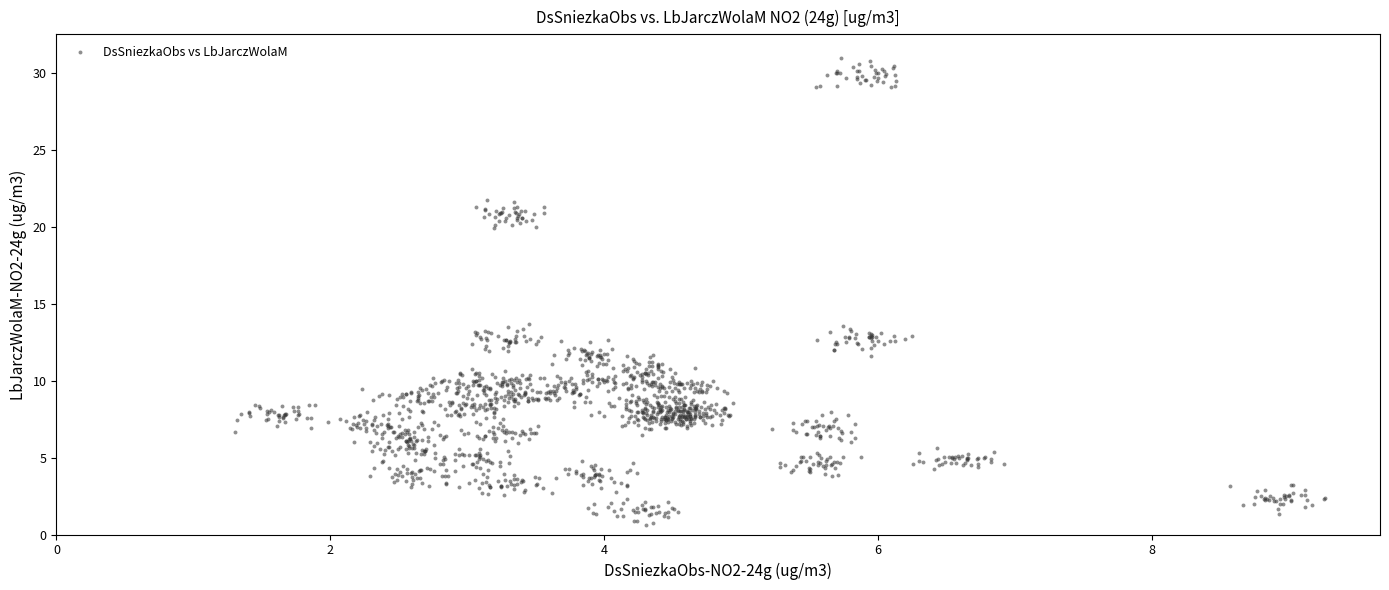

What is the range of Y values (max minus min)?

30.4